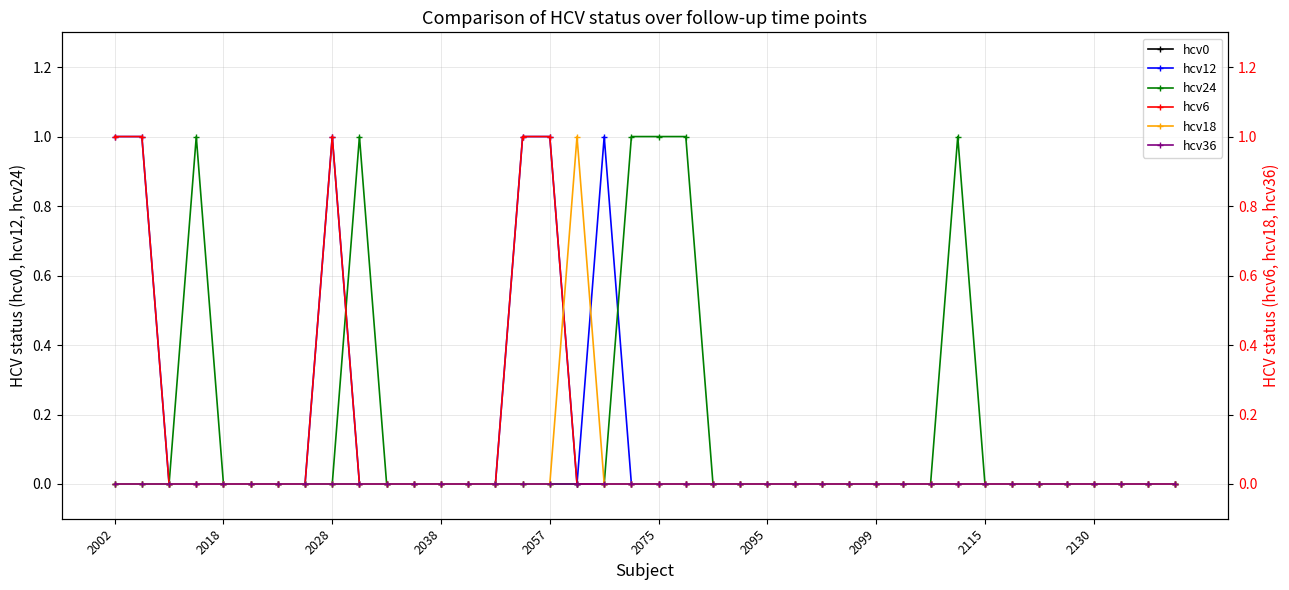

Which series has the widest spread of values?

hcv12